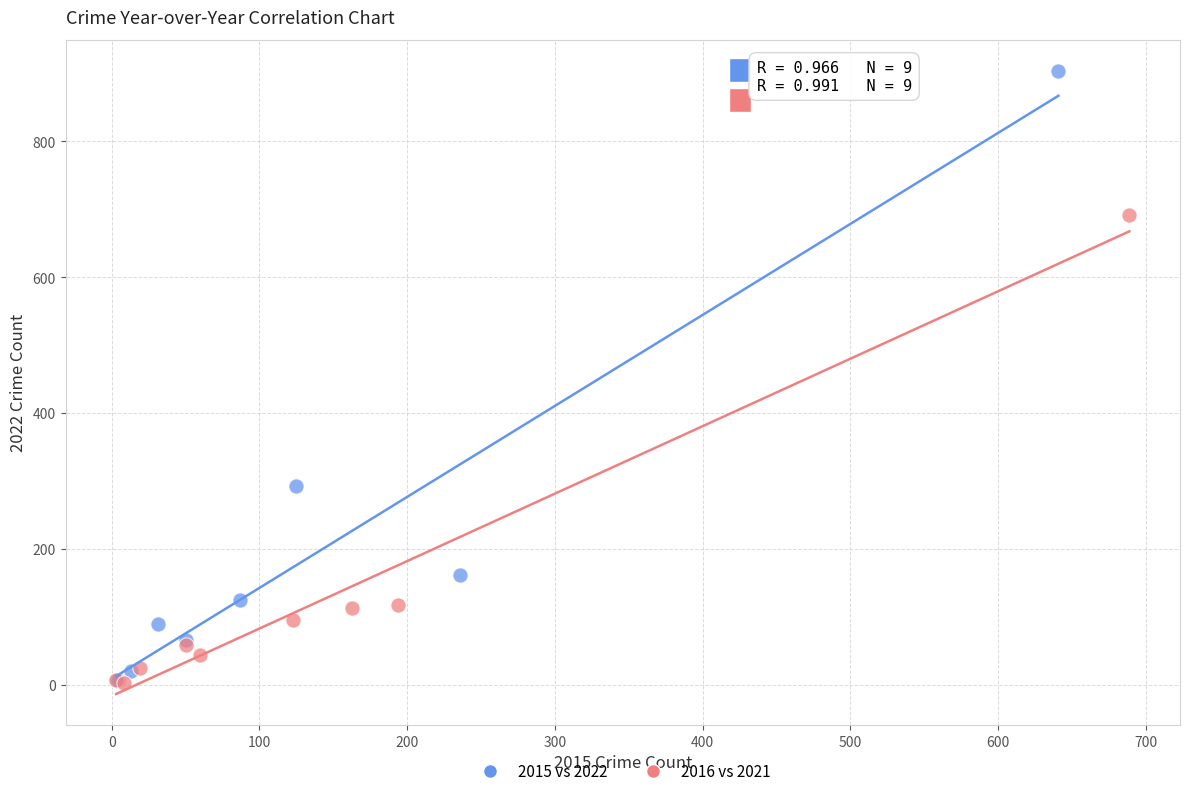

Which series reaches the maximum Y coordinate?

2015 vs 2022